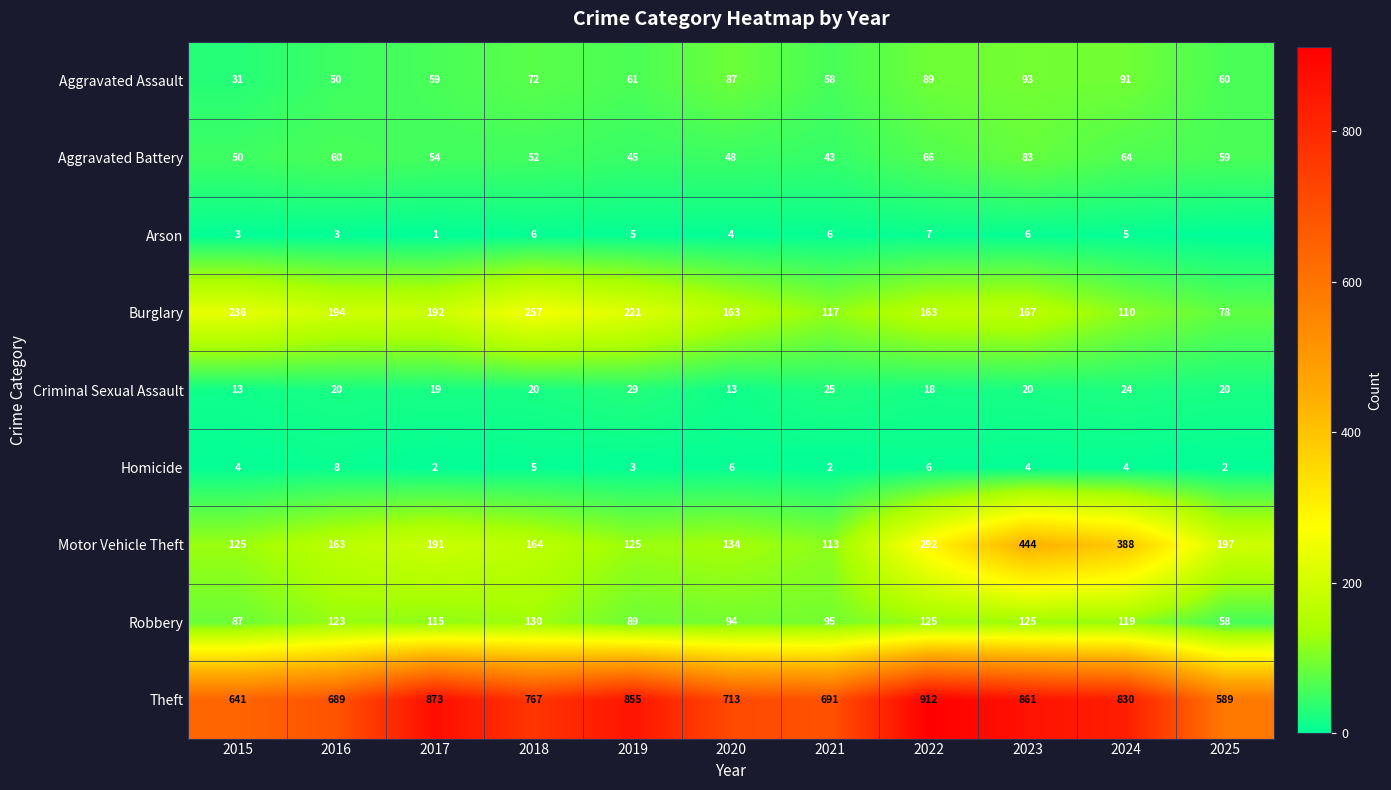

Is it true that Aggravated Battery equals 83 at 2023?

True